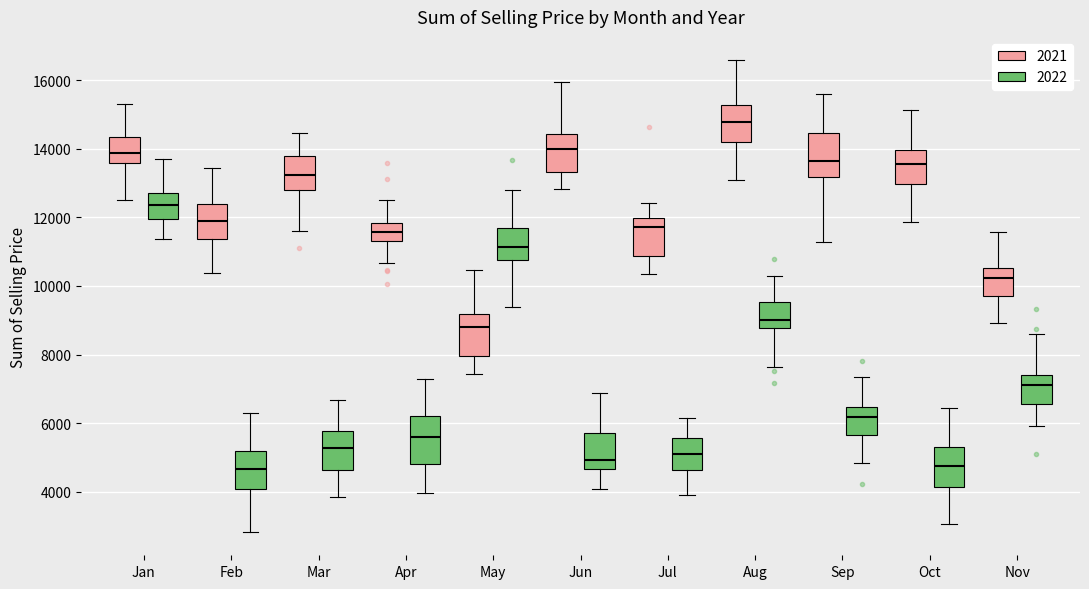

Reading left to right, read every box against the y-axis: the position of its median line, the range the box covers, and the ends of its whiskers. The values are not printed on the chart, so give them approximately, as read against the axis.

Jan (2021): median 13800, box 13600 to 14400, whiskers 12600 to 15400
Jan (2022): median 12400, box 12000 to 12800, whiskers 11400 to 13600
Feb (2021): median 11800, box 11400 to 12400, whiskers 10400 to 13400
Feb (2022): median 4600, box 4000 to 5200, whiskers 2800 to 6200
Mar (2021): median 13200, box 12800 to 13800, whiskers 11600 to 14400
Mar (2022): median 5200, box 4600 to 5800, whiskers 3800 to 6600
Apr (2021): median 11600, box 11400 to 11800, whiskers 10600 to 12600
Apr (2022): median 5600, box 4800 to 6200, whiskers 4000 to 7200
May (2021): median 8800, box 8000 to 9200, whiskers 7400 to 10400
May (2022): median 11200, box 10800 to 11800, whiskers 9400 to 12800
Jun (2021): median 14000, box 13400 to 14400, whiskers 12800 to 16000
Jun (2022): median 5000, box 4600 to 5800, whiskers 4000 to 6800
Jul (2021): median 11800, box 10800 to 12000, whiskers 10400 to 12400
Jul (2022): median 5200, box 4600 to 5600, whiskers 4000 to 6200
Aug (2021): median 14800, box 14200 to 15200, whiskers 13200 to 16600
Aug (2022): median 9000, box 8800 to 9600, whiskers 7600 to 10200
Sep (2021): median 13600, box 13200 to 14400, whiskers 11200 to 15600
Sep (2022): median 6200, box 5600 to 6400, whiskers 4800 to 7400
Oct (2021): median 13600, box 13000 to 14000, whiskers 11800 to 15200
Oct (2022): median 4800, box 4200 to 5400, whiskers 3000 to 6400
Nov (2021): median 10200, box 9800 to 10600, whiskers 9000 to 11600
Nov (2022): median 7200, box 6600 to 7400, whiskers 6000 to 8600